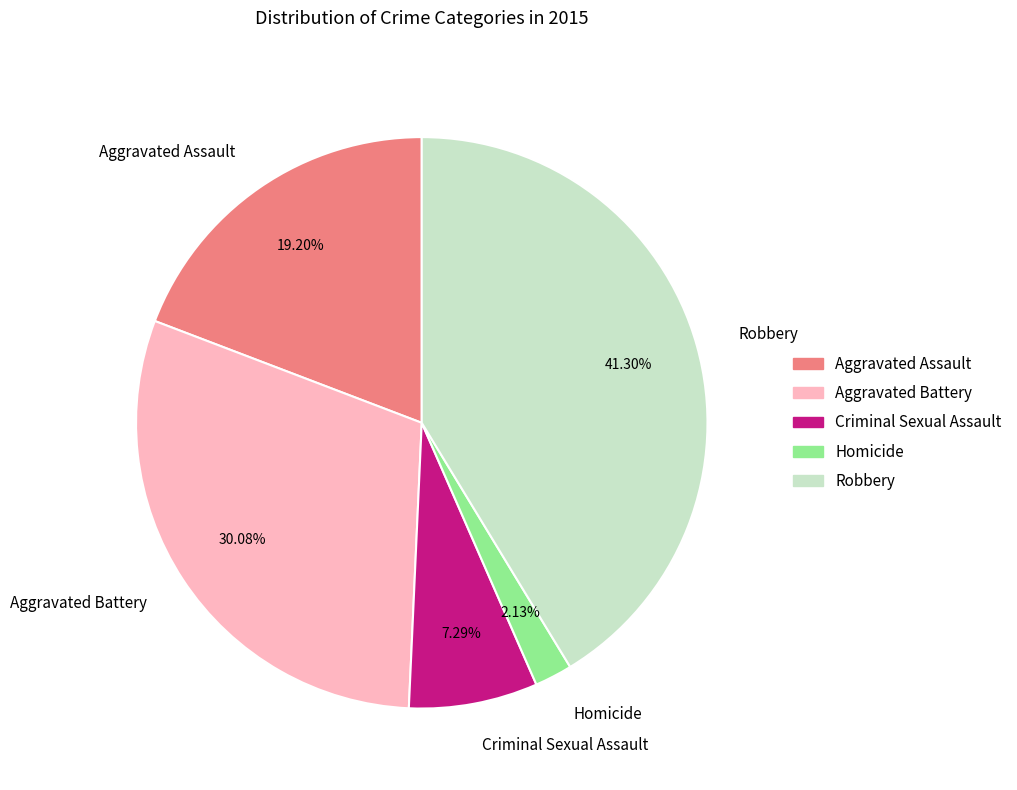

To the nearest percent, what is the average slice percentage?

20%